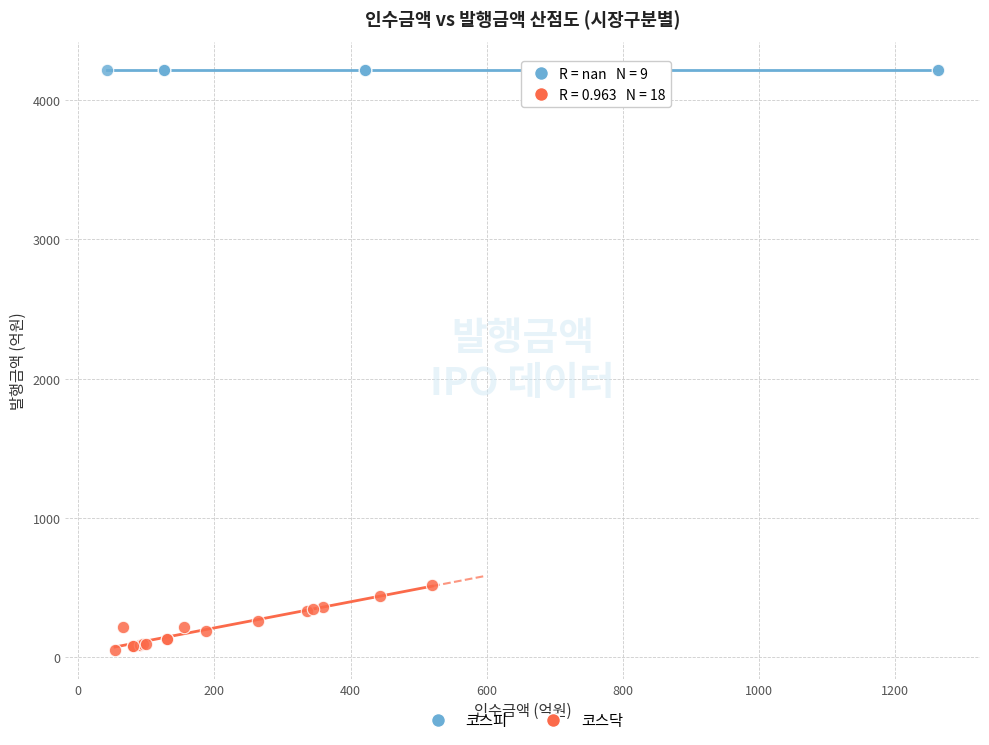

Which series reaches the maximum Y coordinate?

코스피